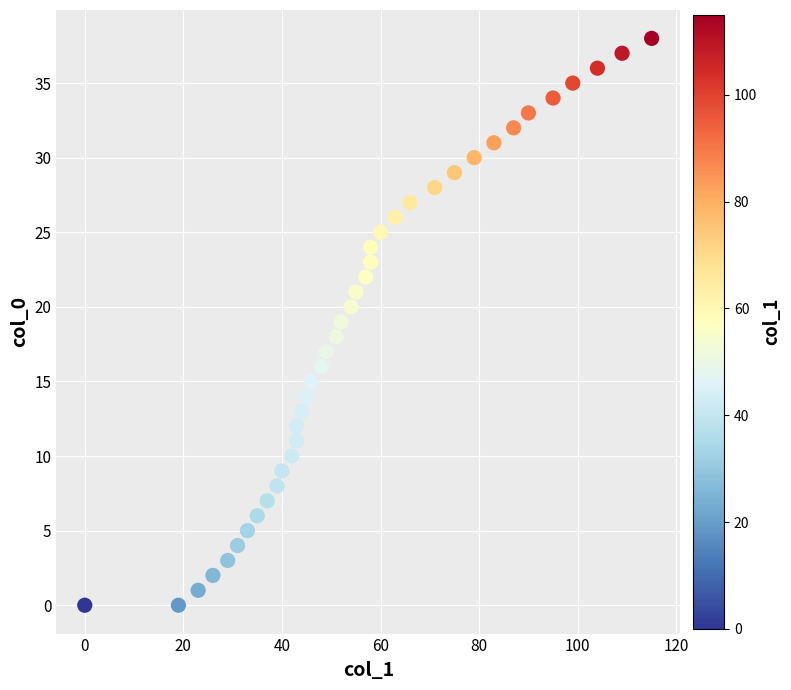

What is the range of Y values (max minus min)?

38